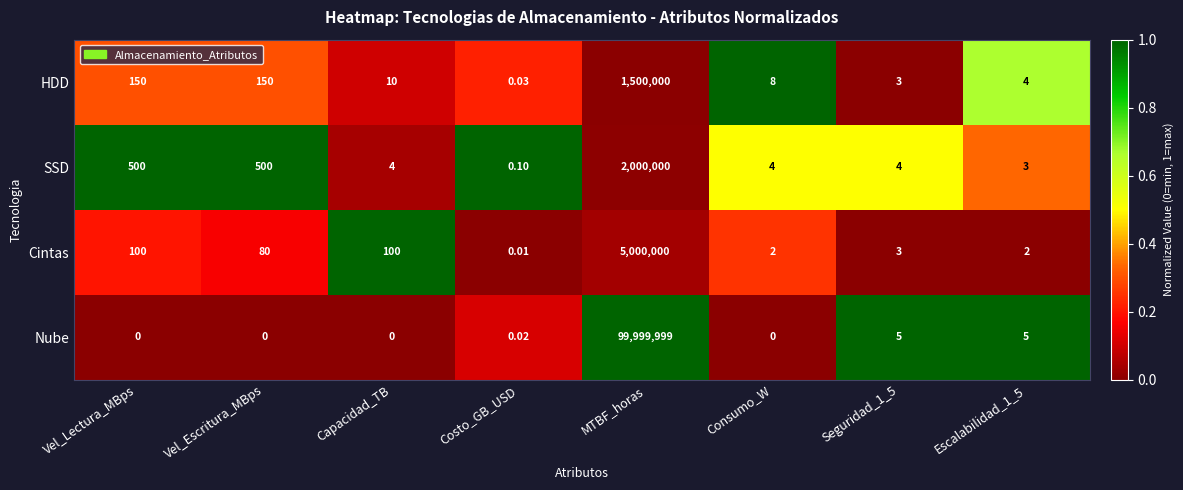

At which category is the sum across all series the highest?

MTBF_horas